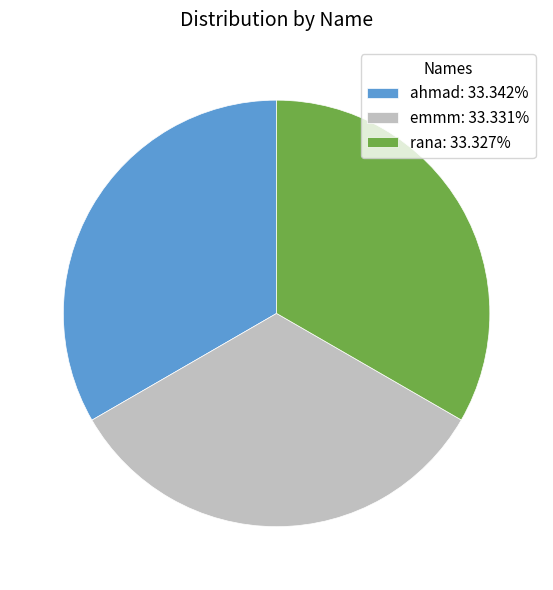

Count the number of slices in the pie.

3